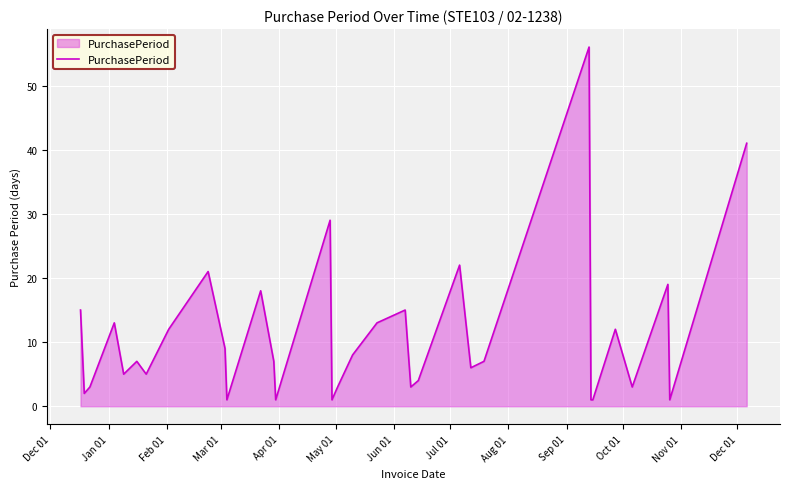

What is the difference between the maximum and minimum values?

55